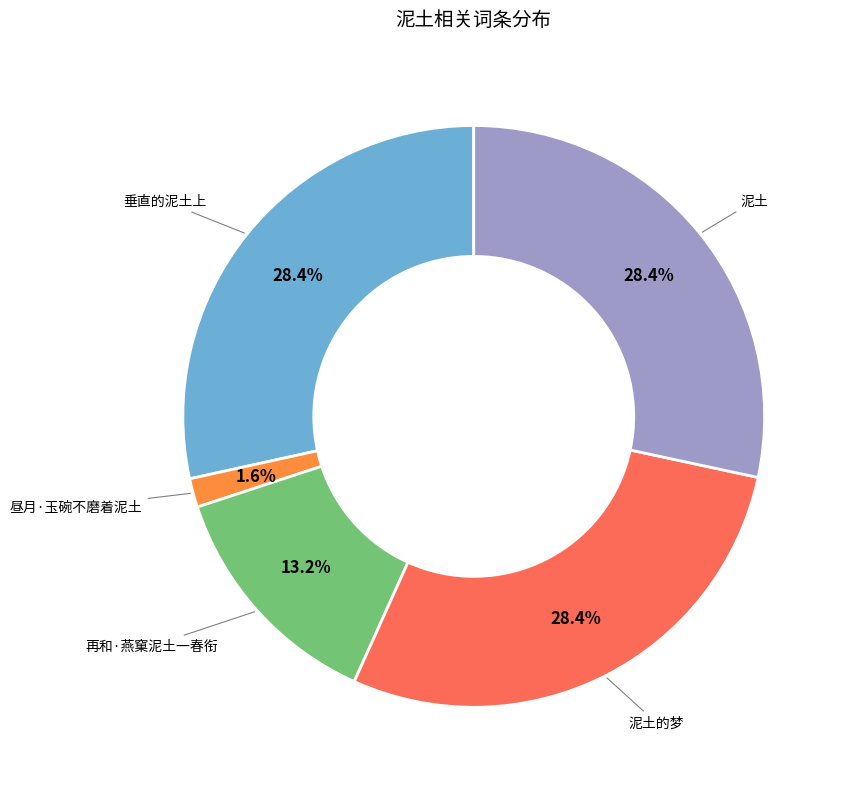

Is there a majority slice in this chart?

No